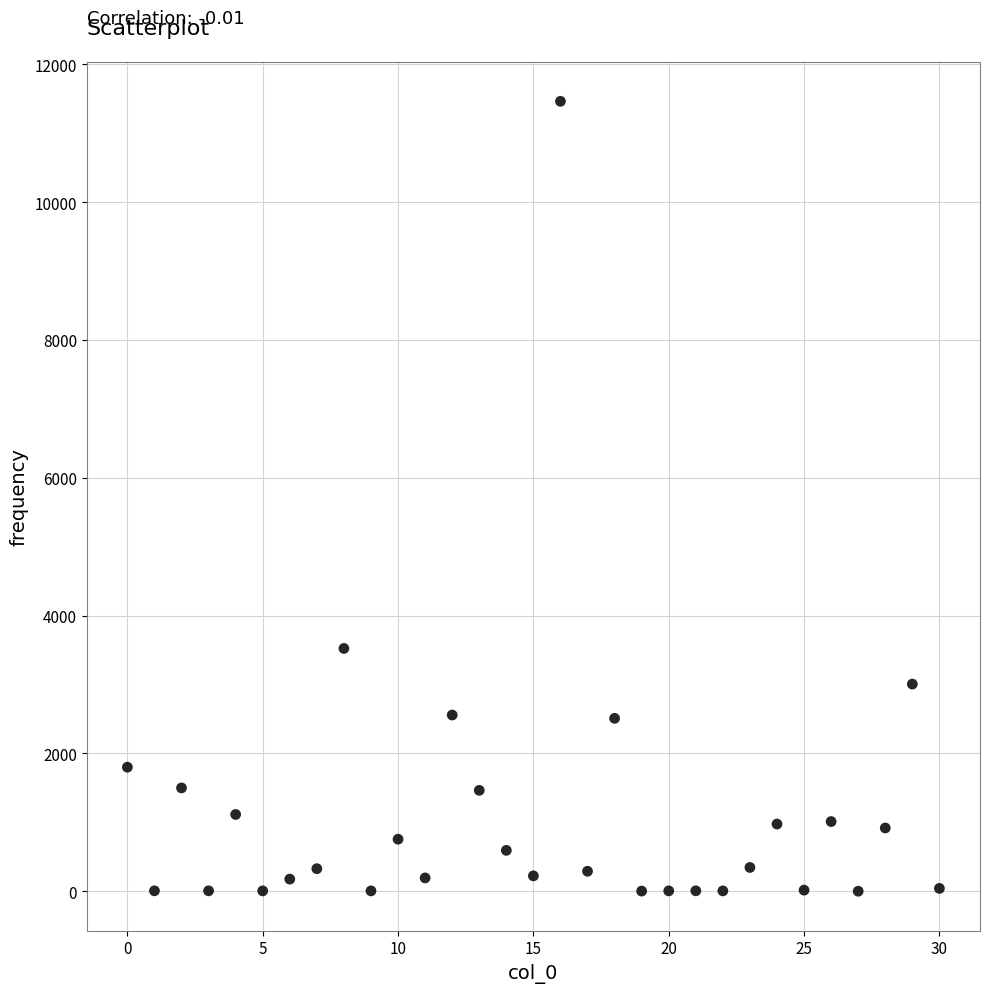

What is the range of Y values (max minus min)?

11463